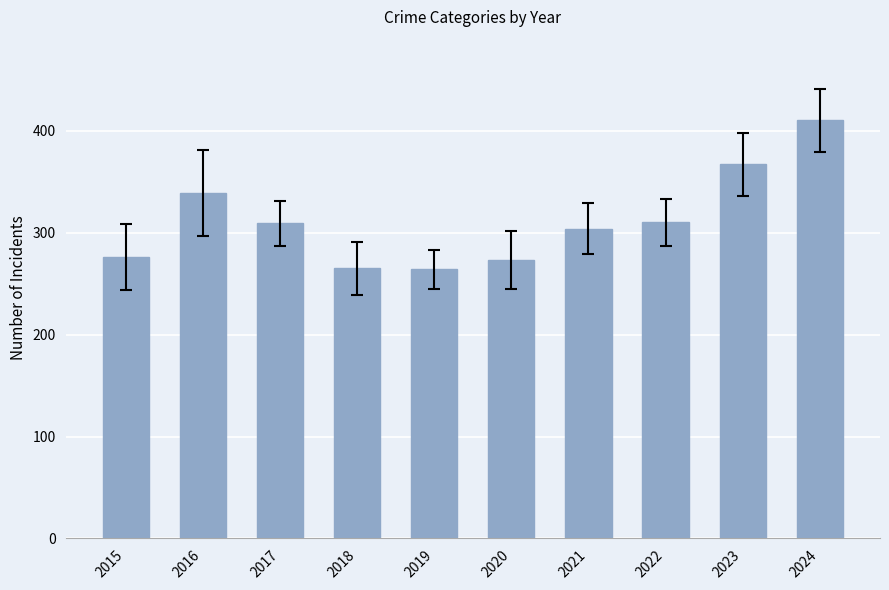

What is the greatest value displayed?

410